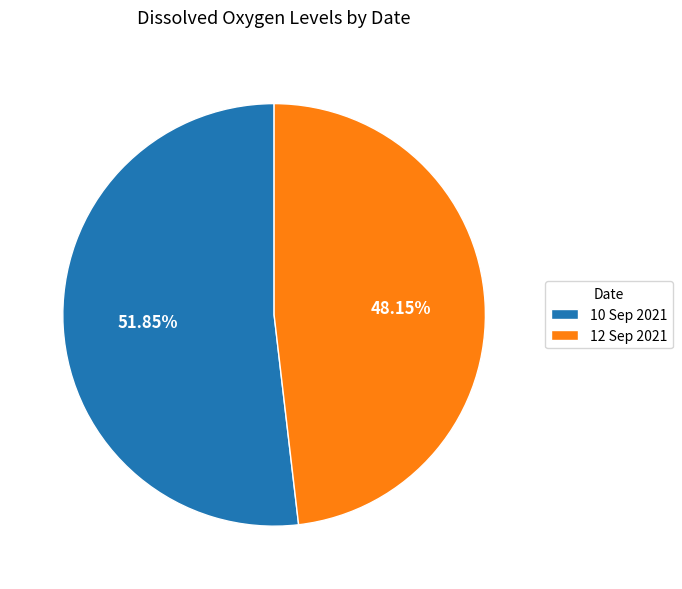

Is it true that 10 Sep 2021 is 52% of the pie?

True